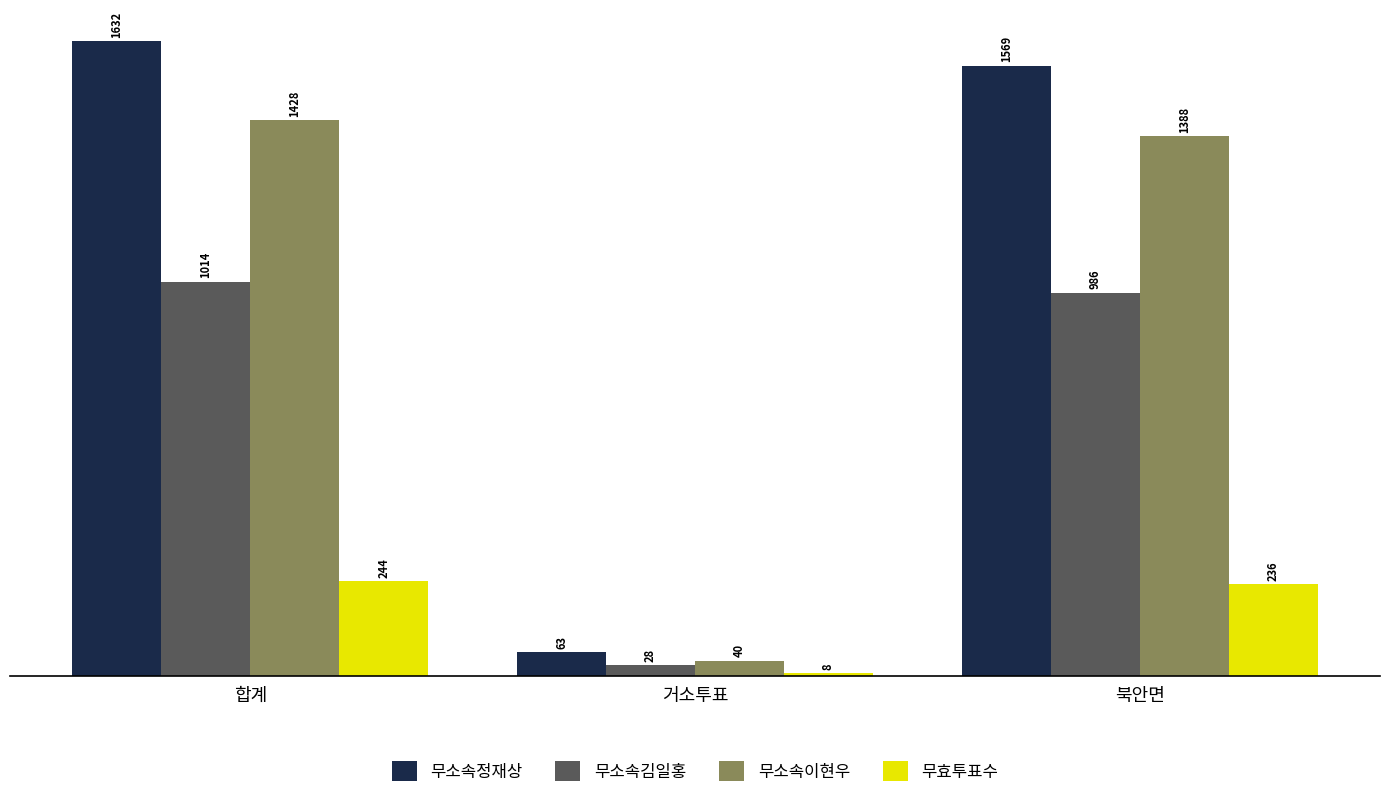

What is the total value across all series at 합계?

4318